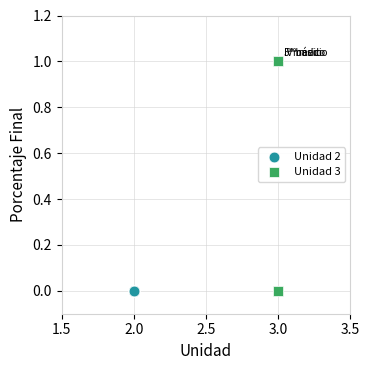

Which series reaches the maximum Y coordinate?

Unidad 3